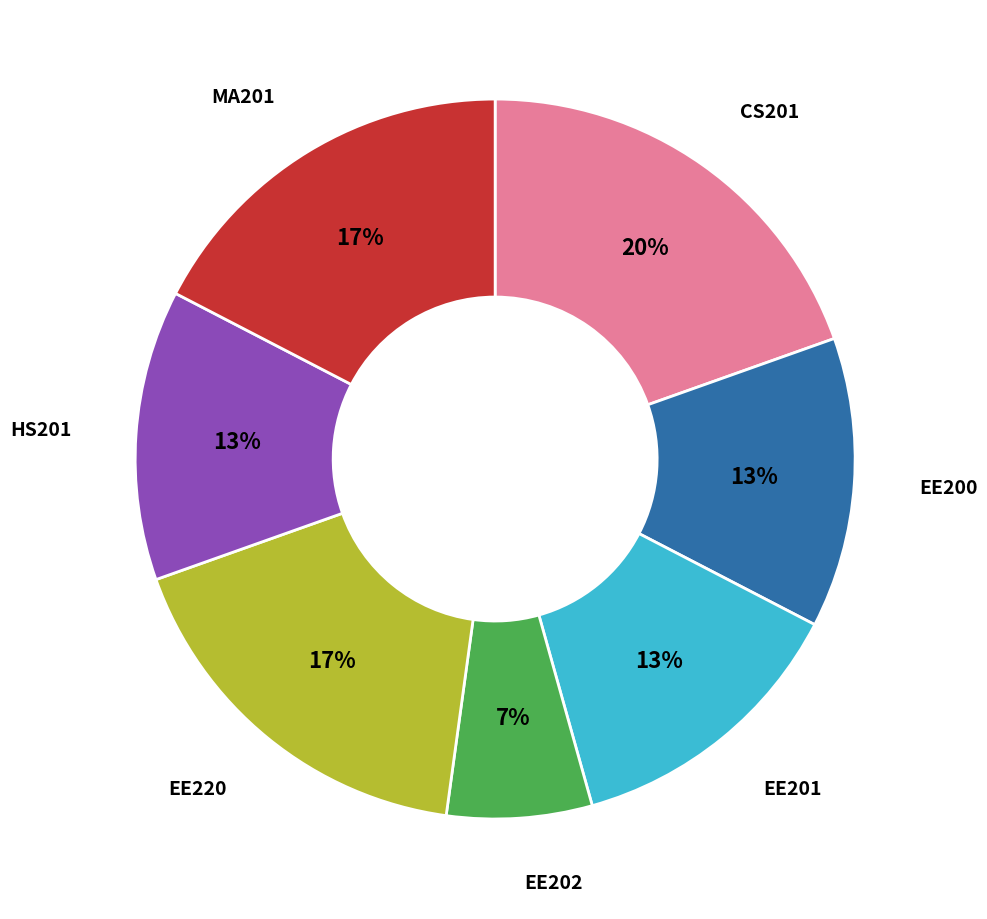

Is there a majority slice in this chart?

No